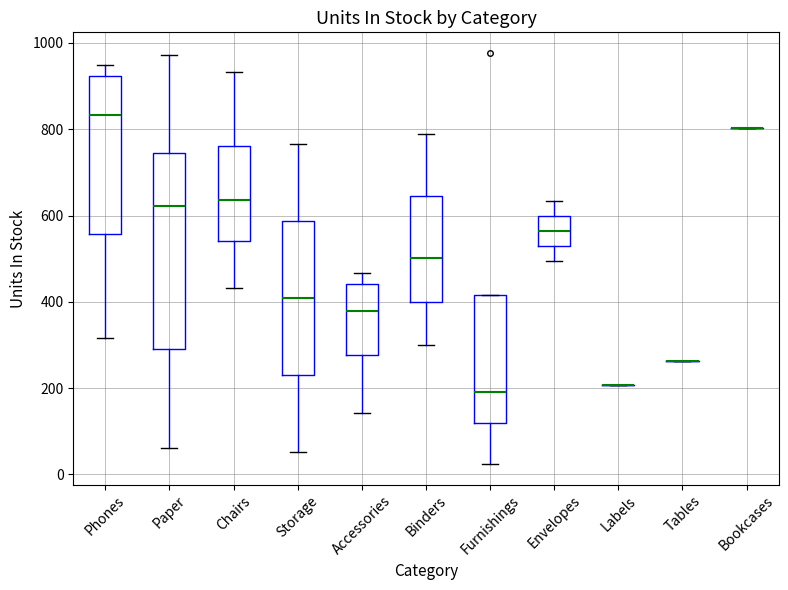

Where is the lower edge of the box for Storage on the y-axis? The values are not printed on the chart, so give them approximately, as read against the axis.

220